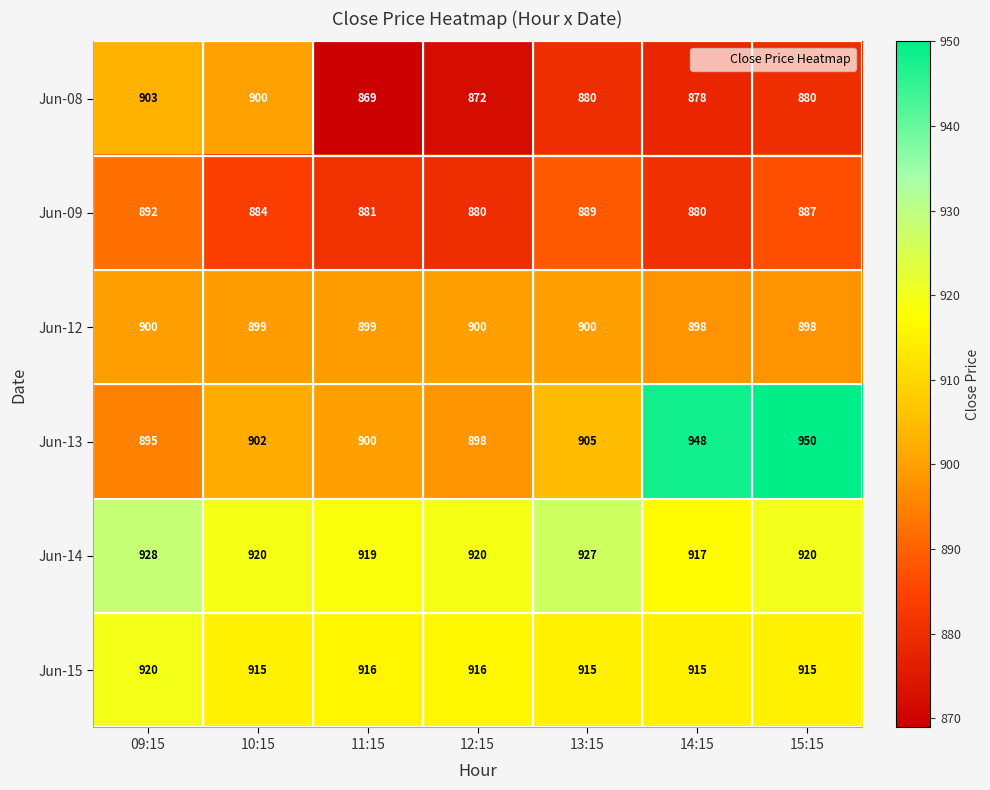

Which series has the largest total across all categories?

Jun-14